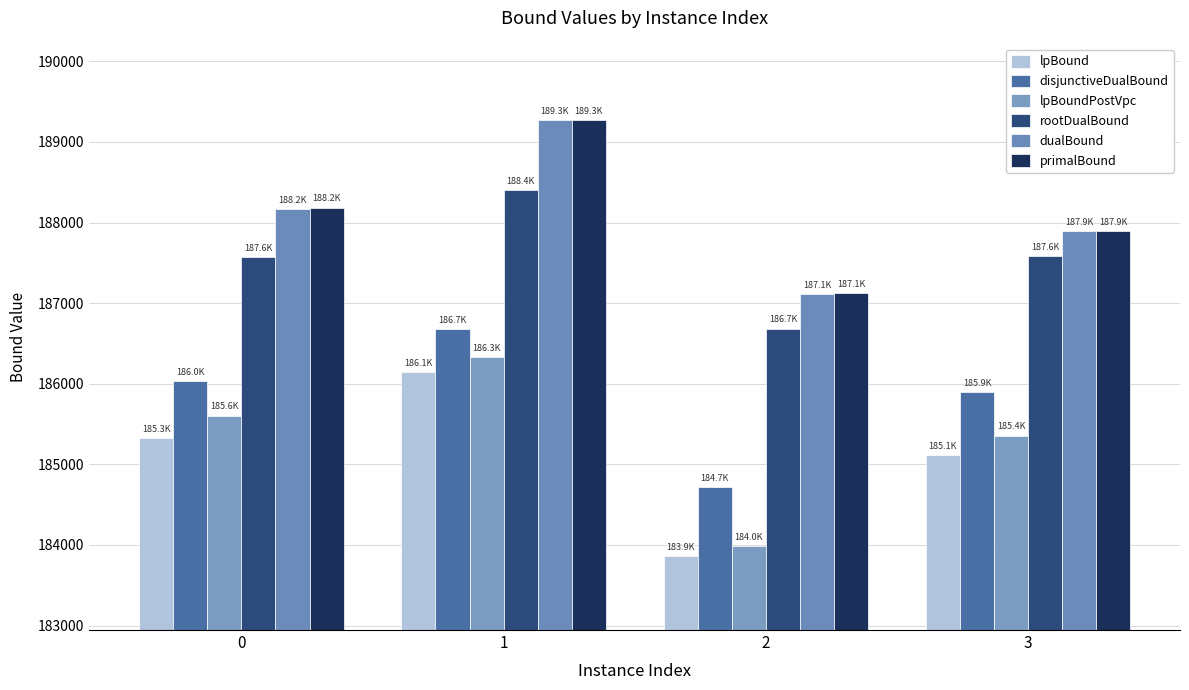

How many bars are there in each group?

6